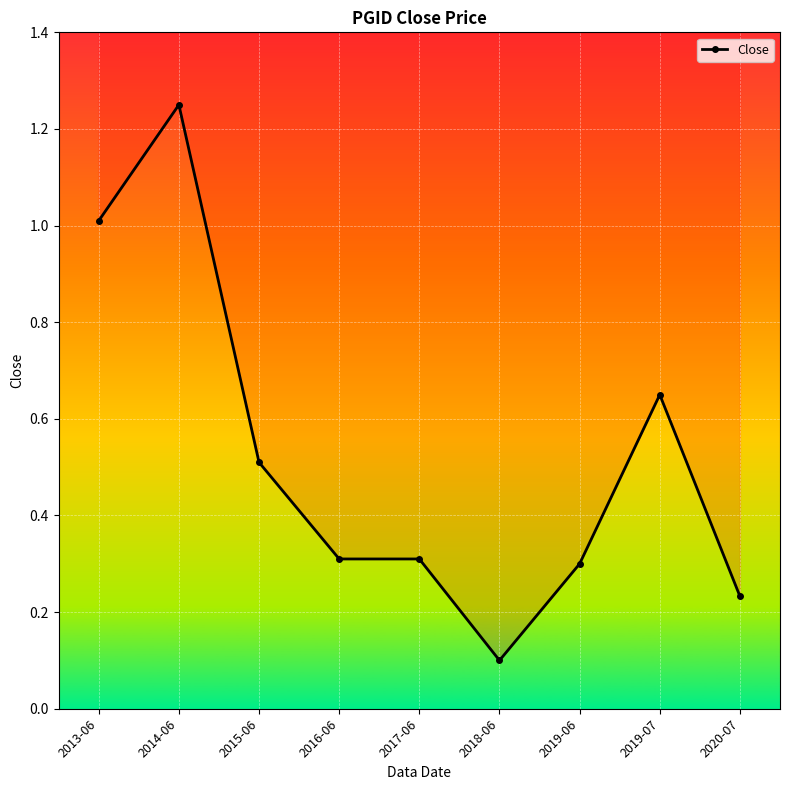

What is the label of the 4th point from the left?

2016-06